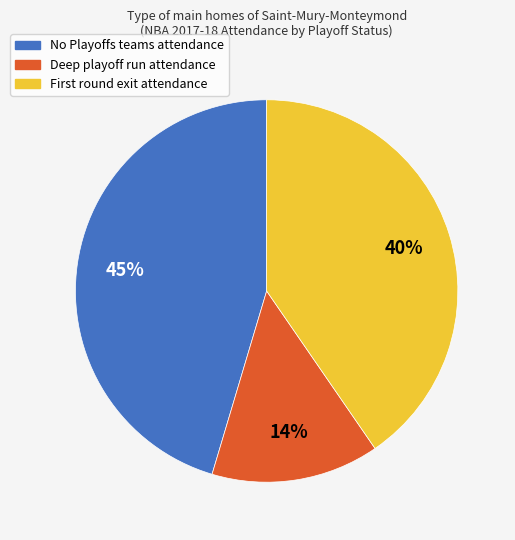

To the nearest percent, what is the difference between the largest and smallest slice percentages?

31%